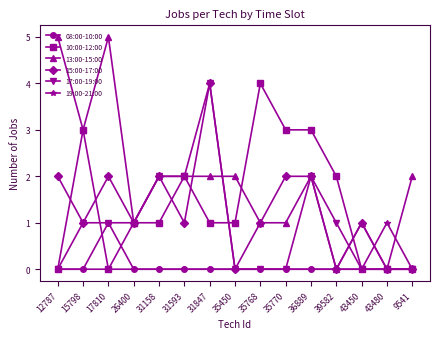

Where does the 10:00-12:00 series first go above 1?

15798